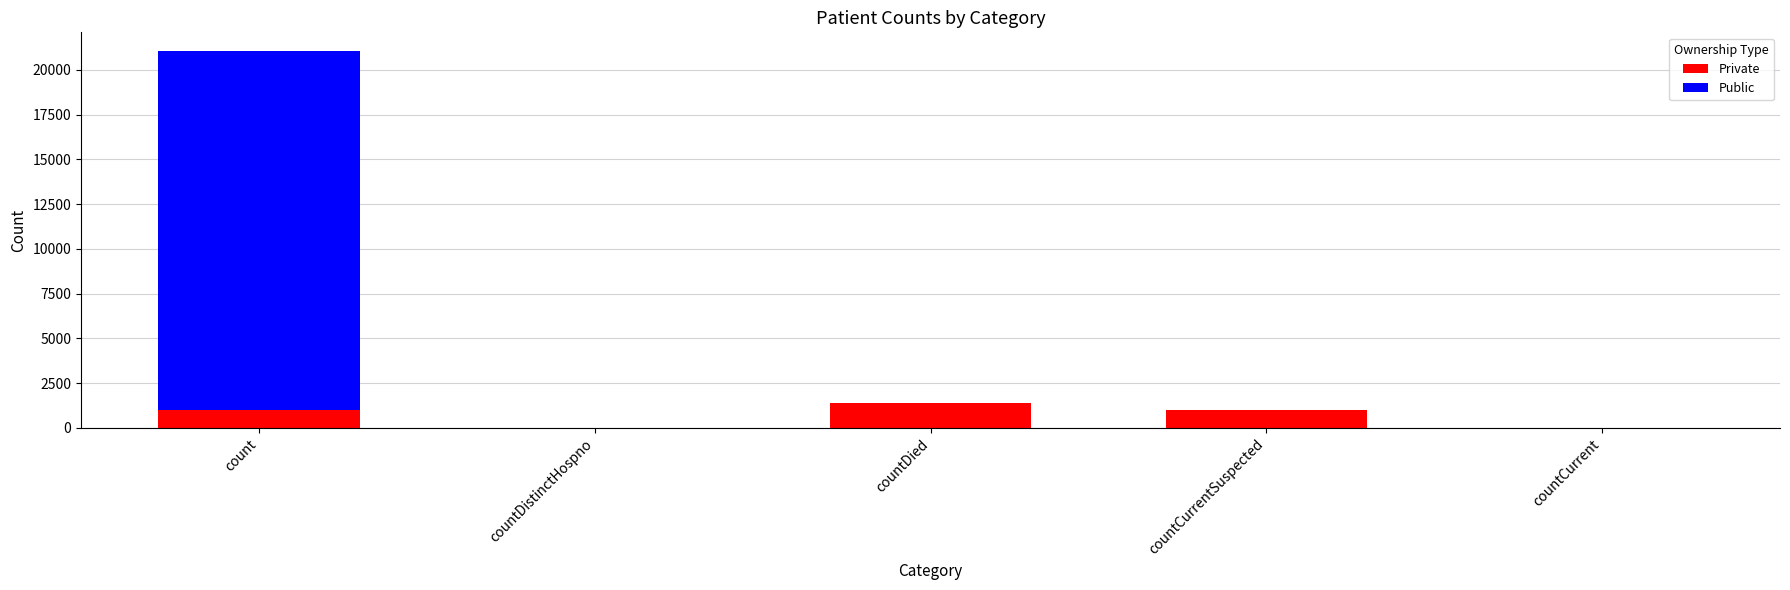

Rank the series at countDied from highest to lowest value.

Private, Public